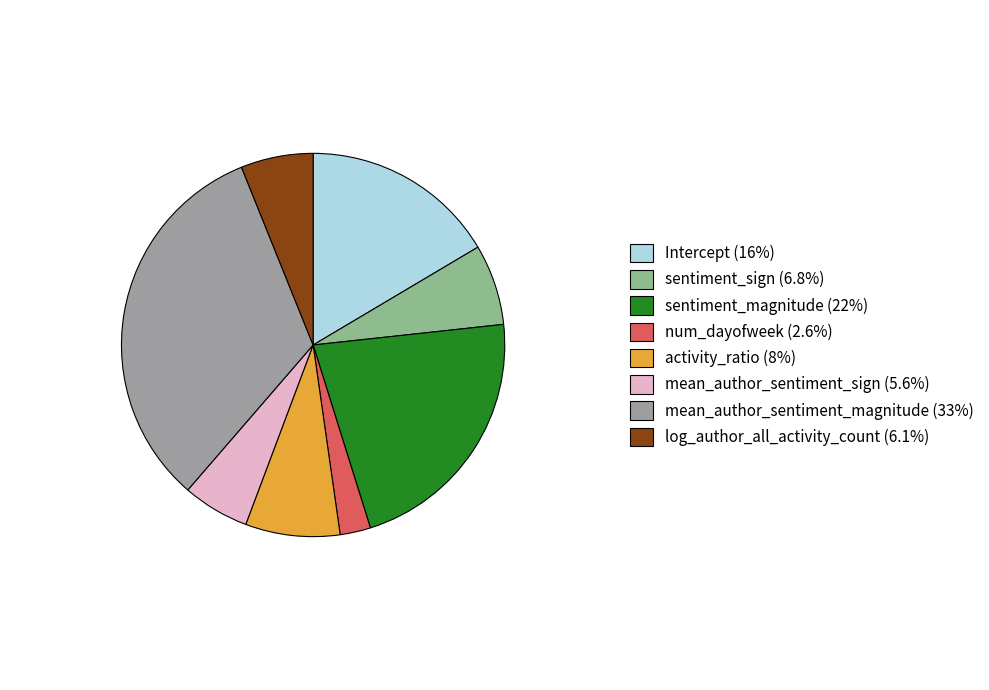

Count the number of slices in the pie.

8